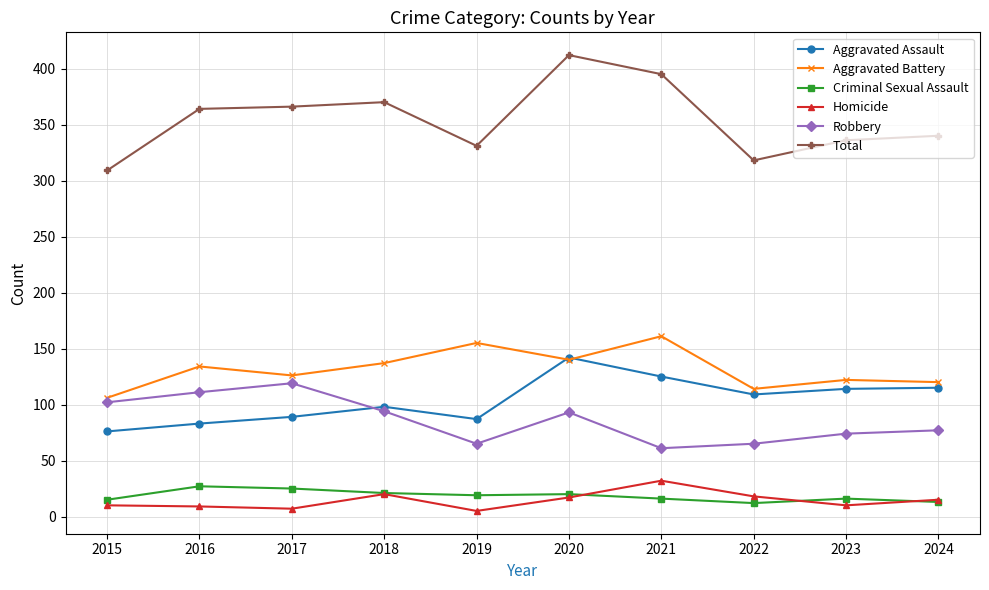

Rank the series at 2022 from lowest to highest value.

Criminal Sexual Assault, Homicide, Robbery, Aggravated Assault, Aggravated Battery, Total